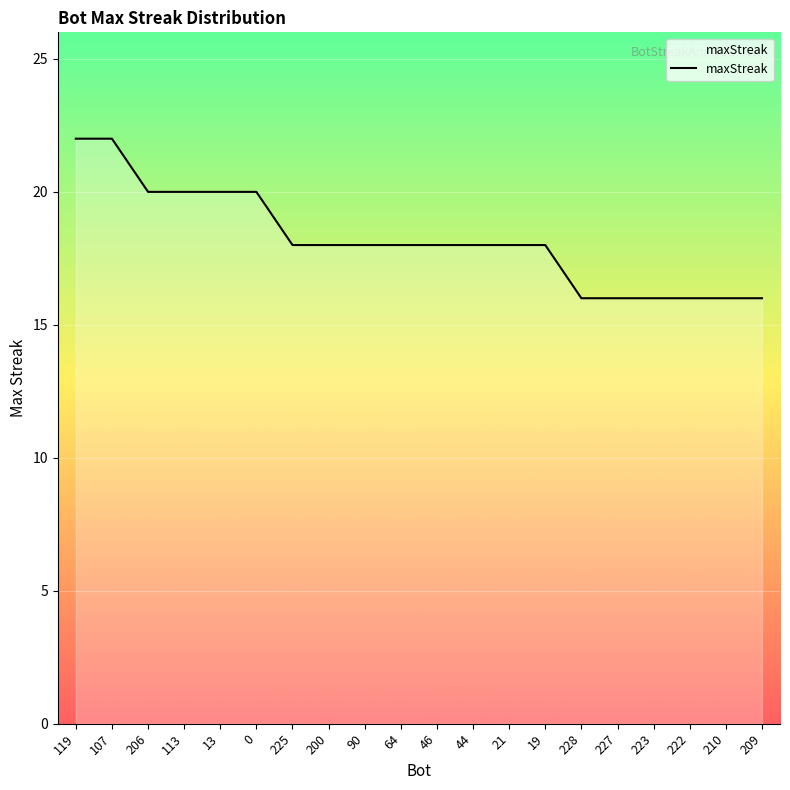

Reading left to right, extract all data points from this chart.

22	22	20	20	20	20	18	18	18	18	18	18	18	18	16	16	16	16	16	16